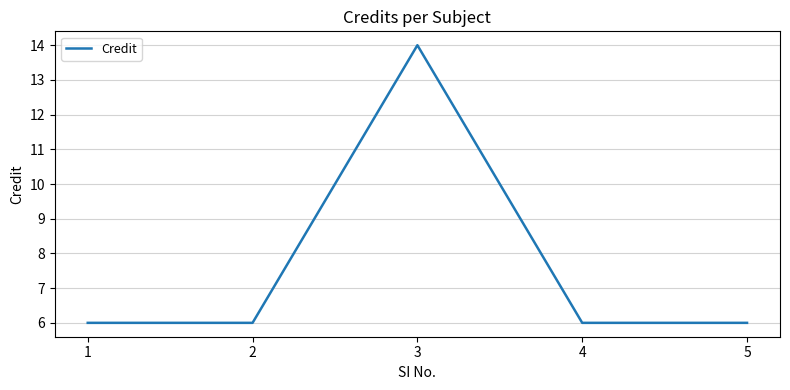

True or false: the data shows 6 at 2.

True